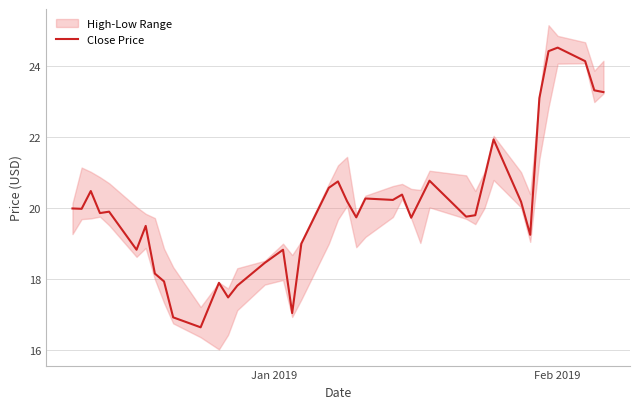

What is the difference between the maximum and minimum values?

7.9